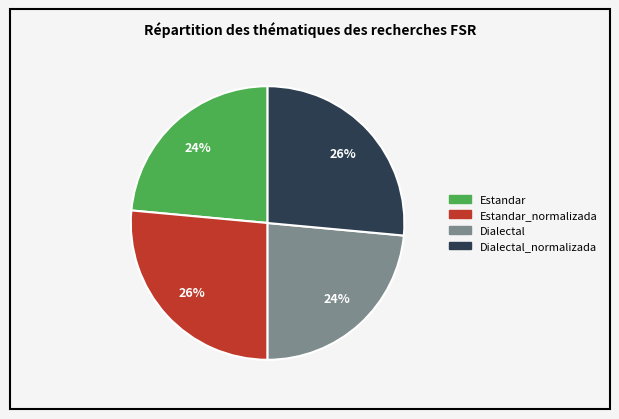

Does any single category account for the majority?

No